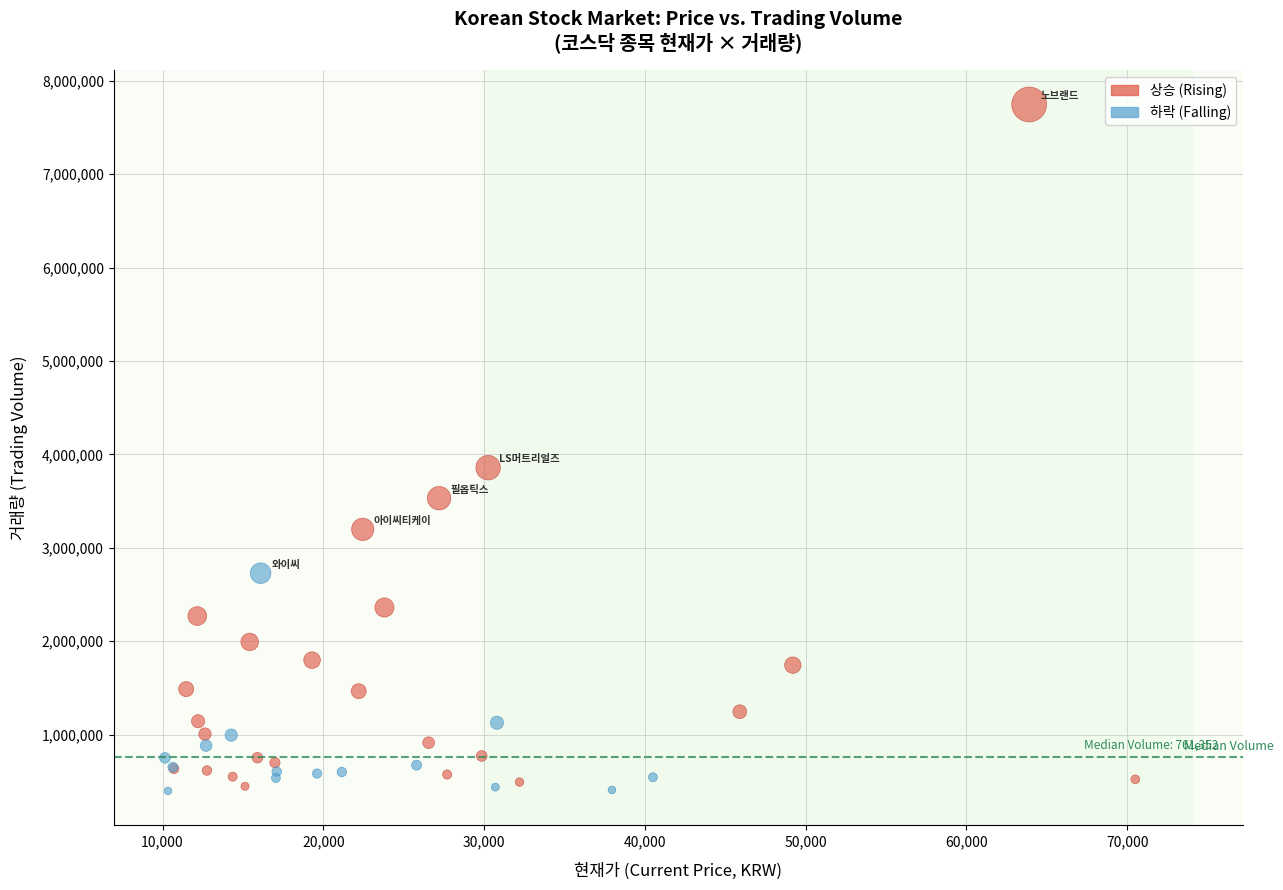

Which series reaches the maximum Y coordinate?

상승 (Rising)